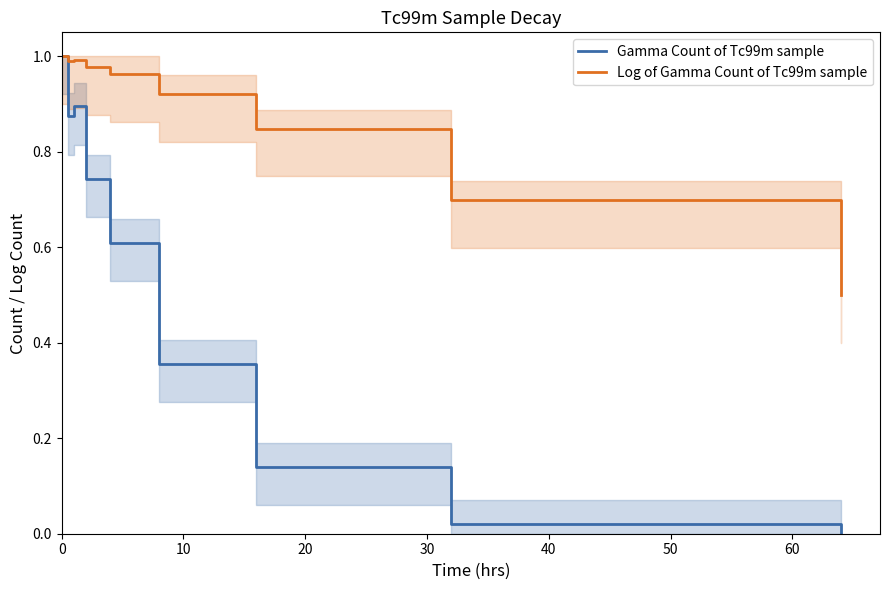

What is the lowest value of the Log of Gamma Count of Tc99m sample series?

0.5